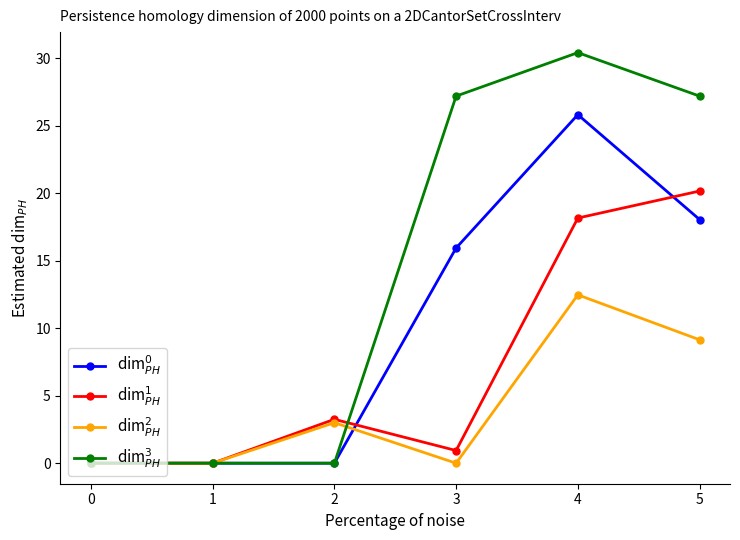

Which series has the largest total across all categories?

dim$^3_{PH}$